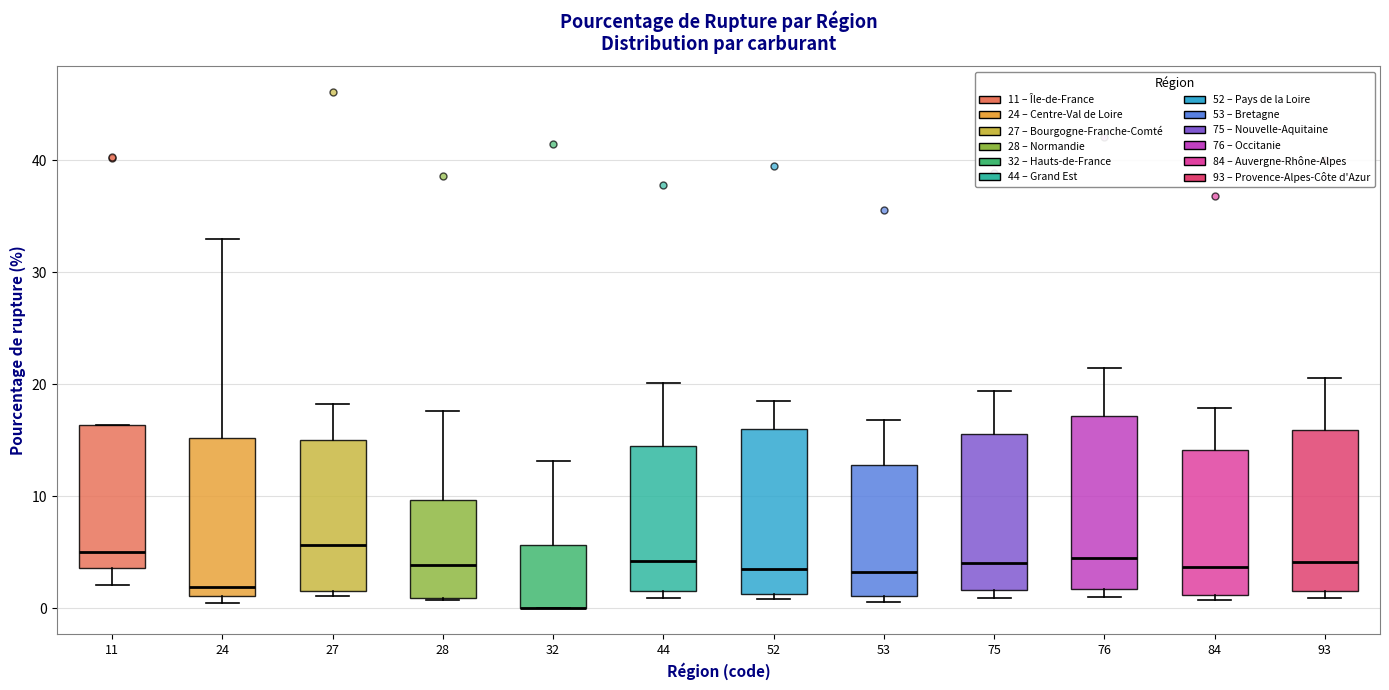

Where is the upper edge of the box at x = 53 on the y-axis? The values are not printed on the chart, so give them approximately, as read against the axis.

13